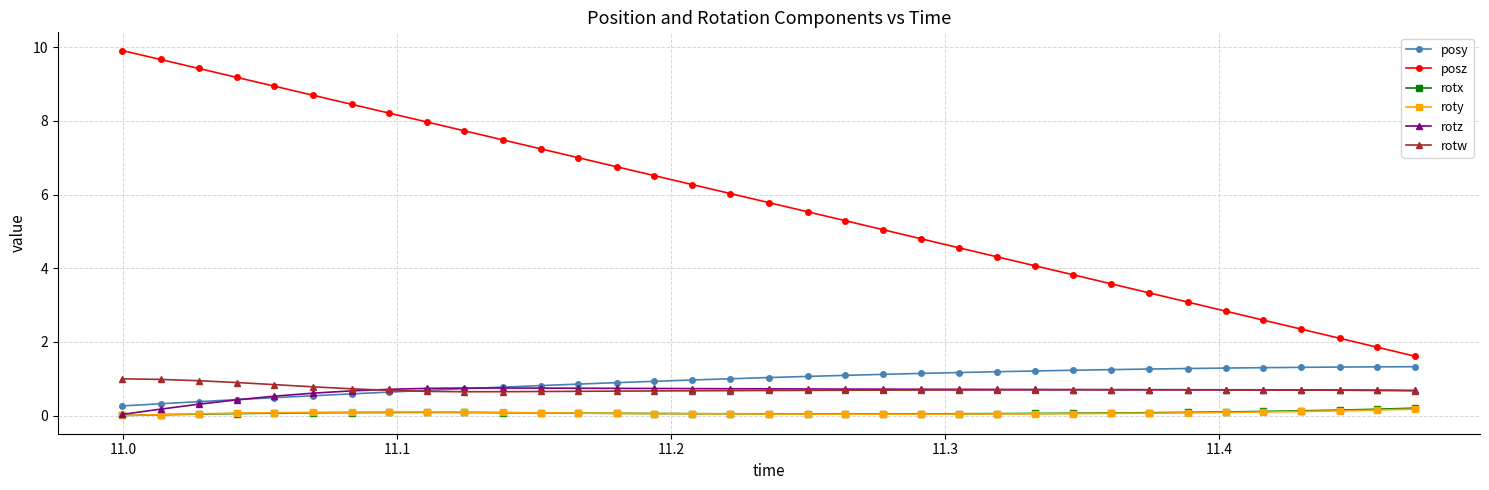

Which series has the largest total across all categories?

posz